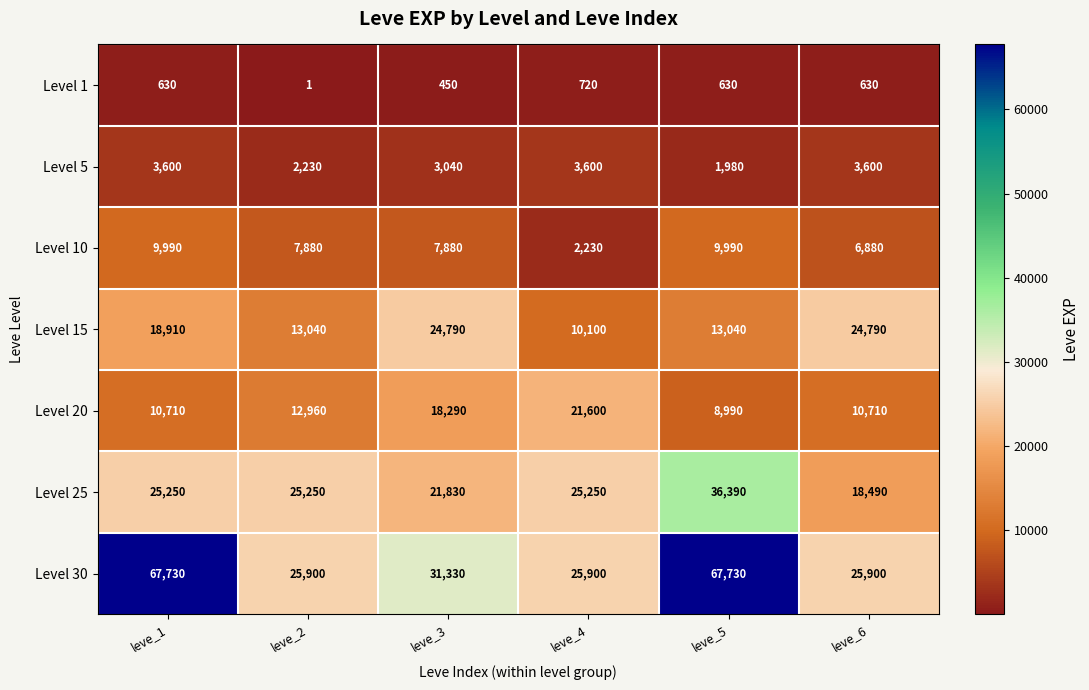

What is the total value across all series at leve_6?

91000